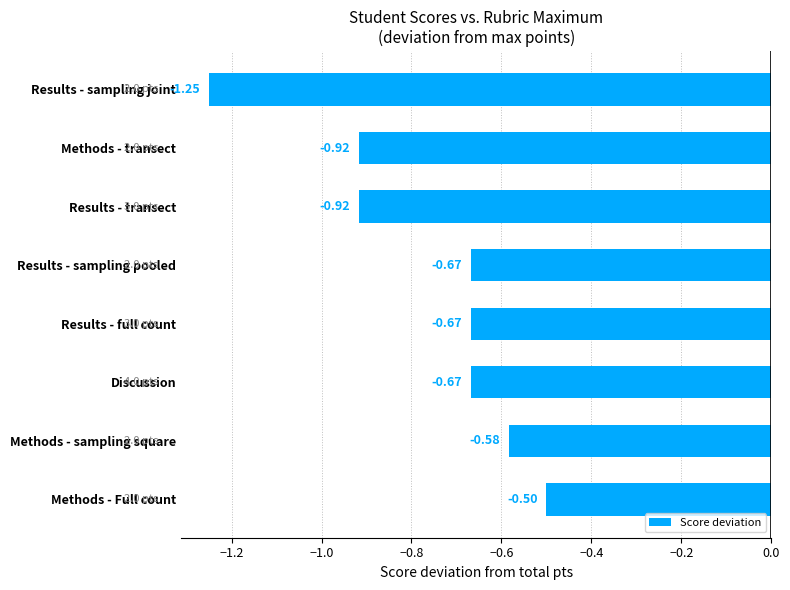

What is the change in value from Methods - Full count to Results - transect?

-0.4